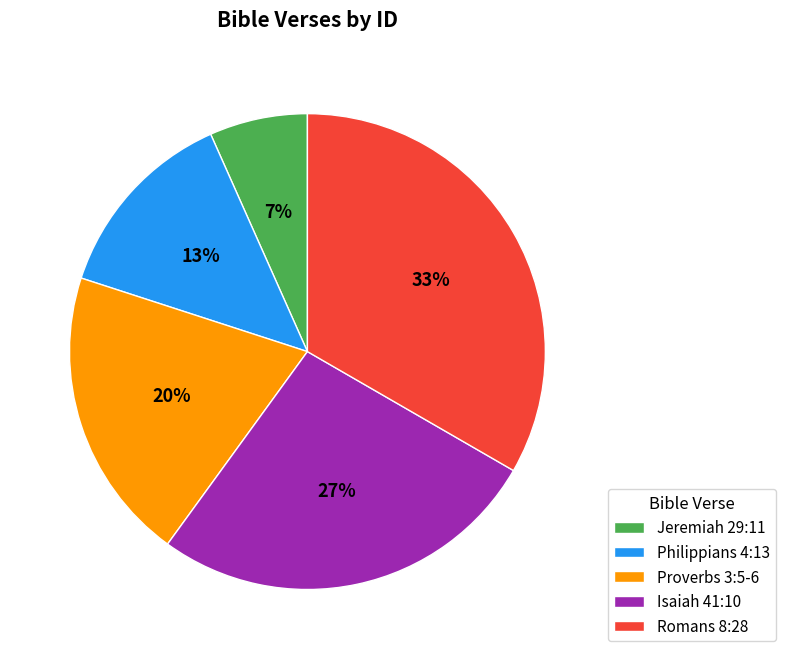

How many segments does this pie chart have?

5